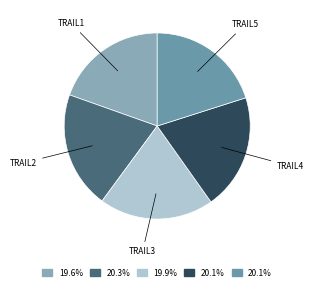

How many slices are in this pie chart?

5